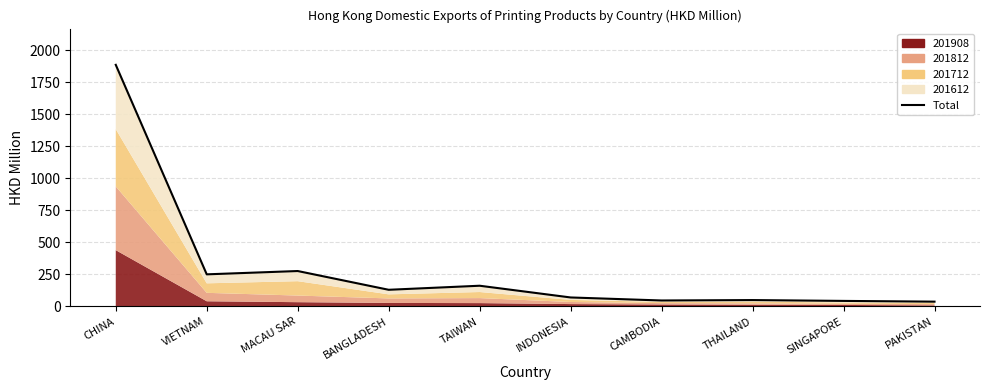

How many interior local valleys (lower than both neighbors) does the data have?

3